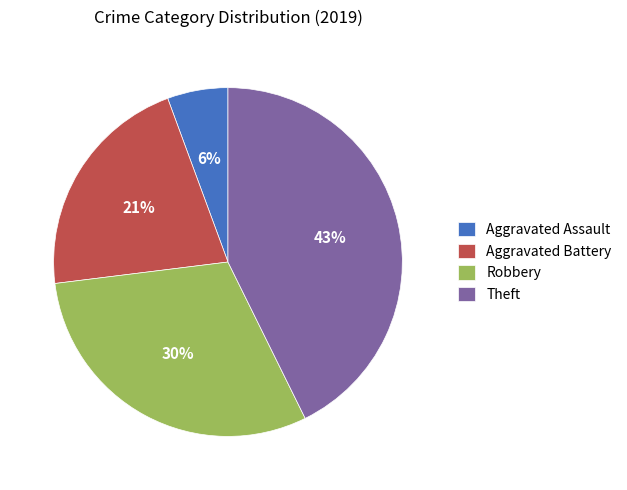

What is the largest slice in the pie chart?

Theft